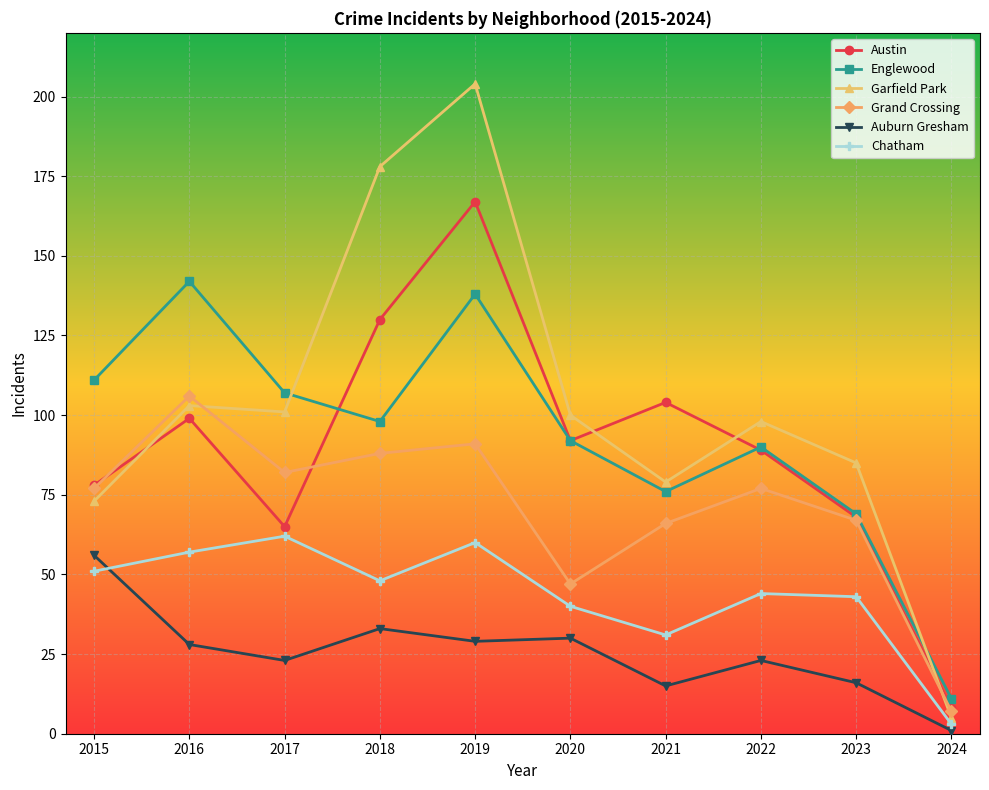

What is the value of the Austin point at the 10th from the left?

8